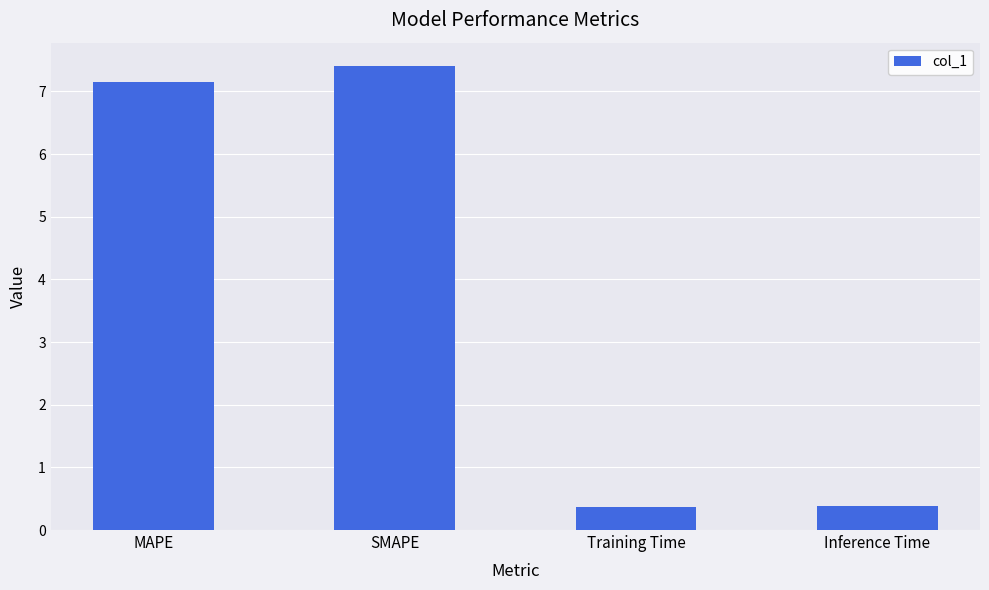

Does the chart contain stacked bars?

No